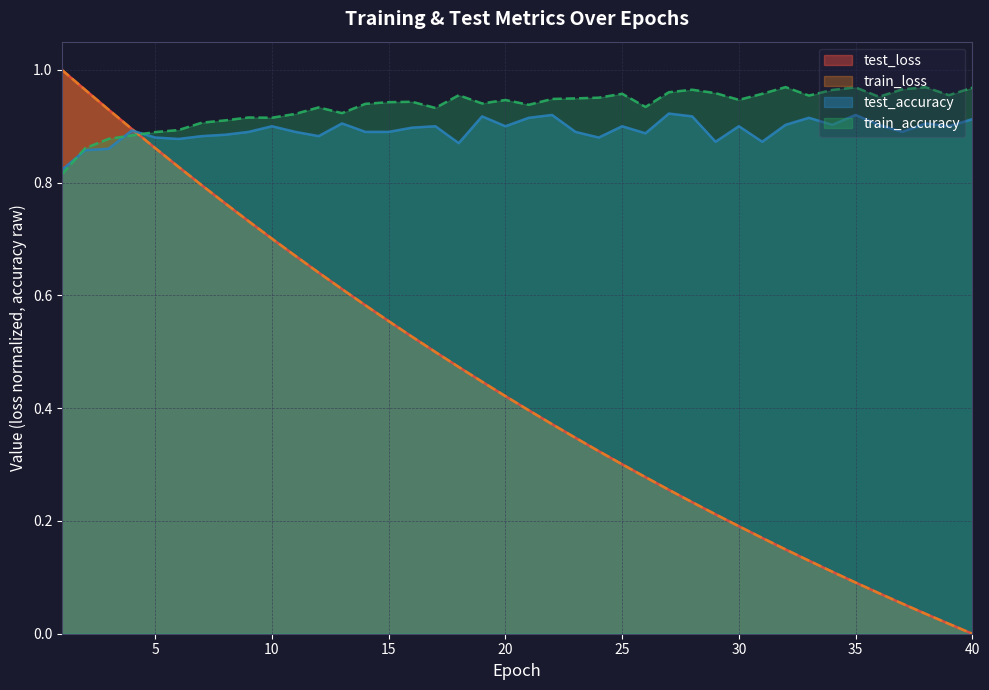

Which series has the widest spread of values?

train_loss